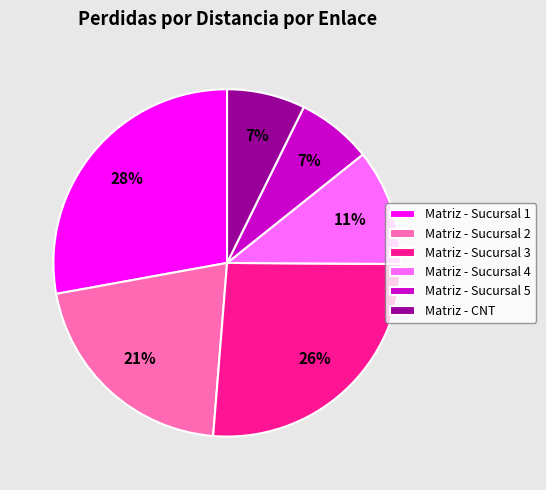

What is the largest slice in the pie chart?

Matriz - Sucursal 1